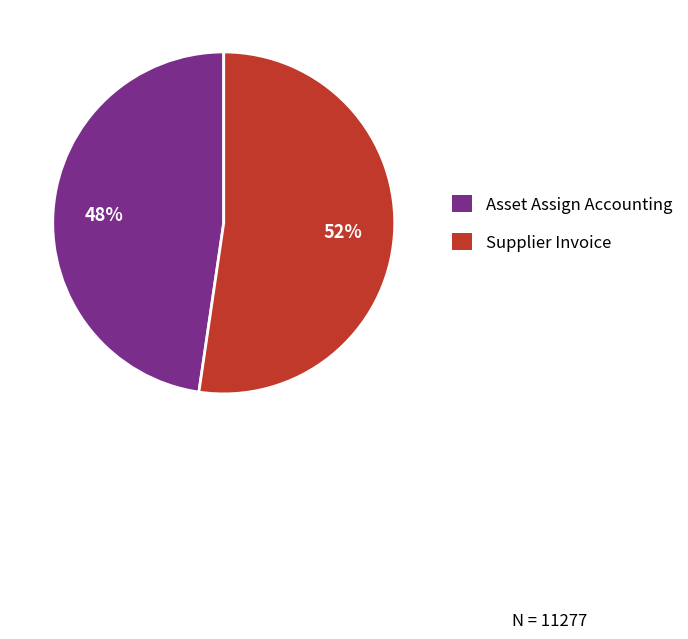

To the nearest percent, what is the average slice percentage?

50%